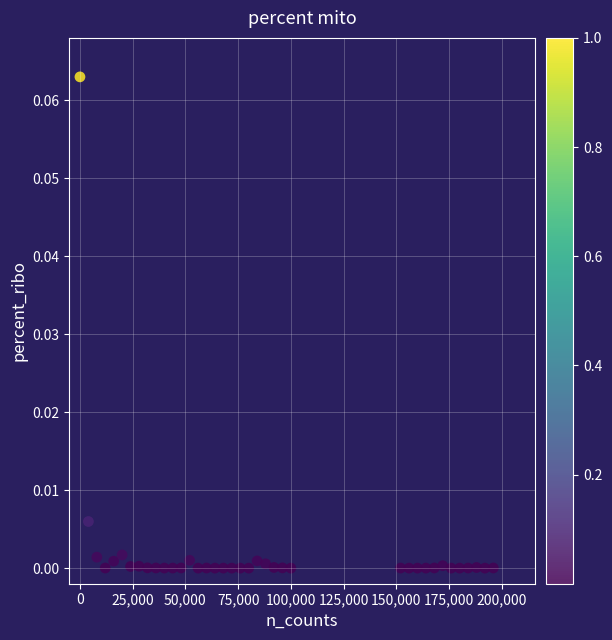

What is the range of X values (max minus min)?

196000.0